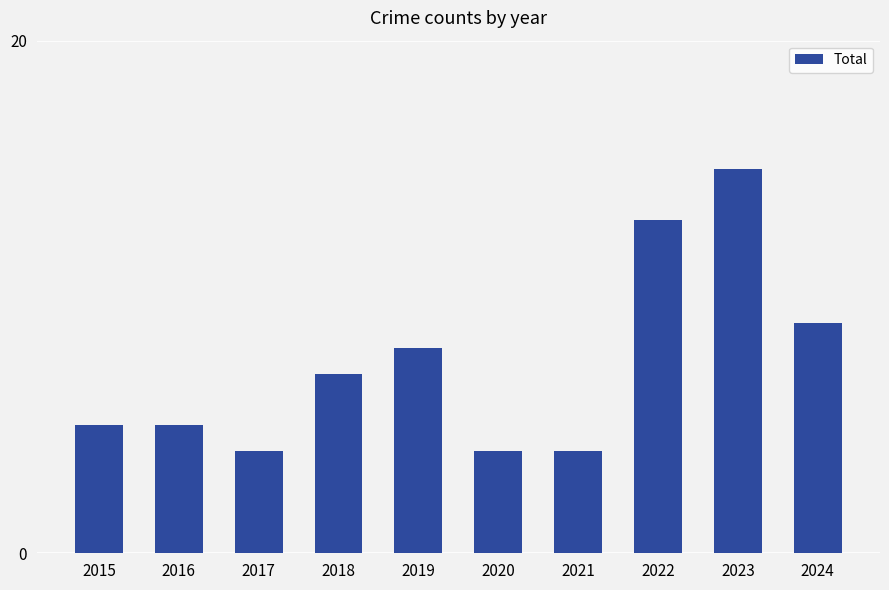

Which label corresponds to the largest value in the chart?

2023